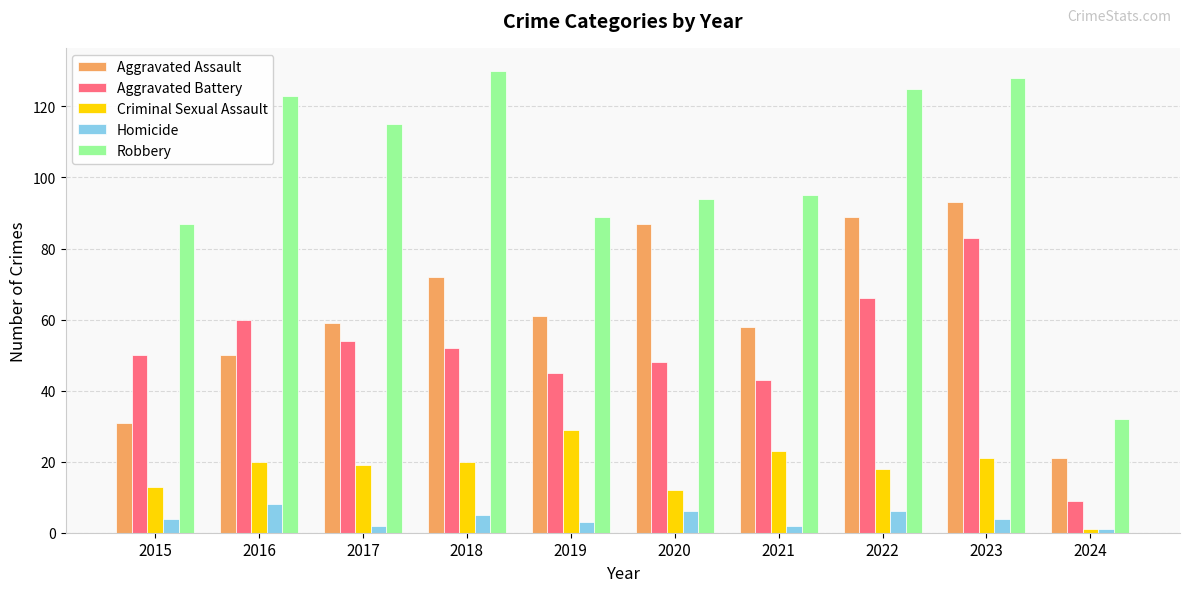

List the series in order of their peak value, lowest first.

Homicide, Criminal Sexual Assault, Aggravated Battery, Aggravated Assault, Robbery